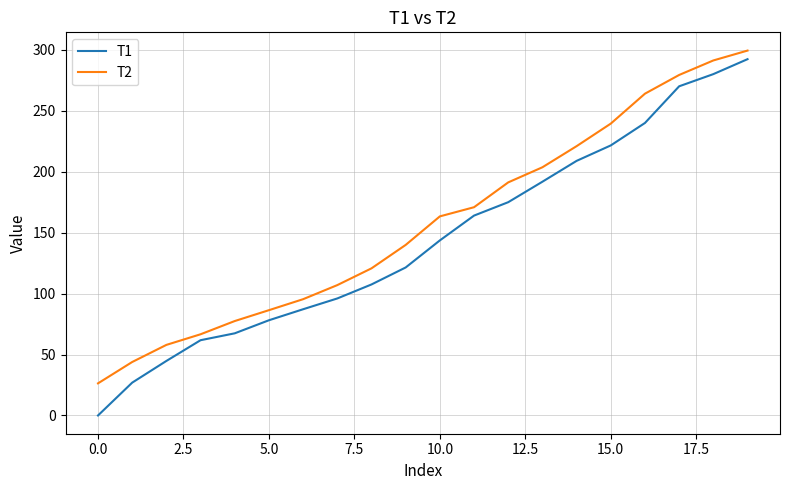

List the series in order of their peak value, highest first.

T2, T1